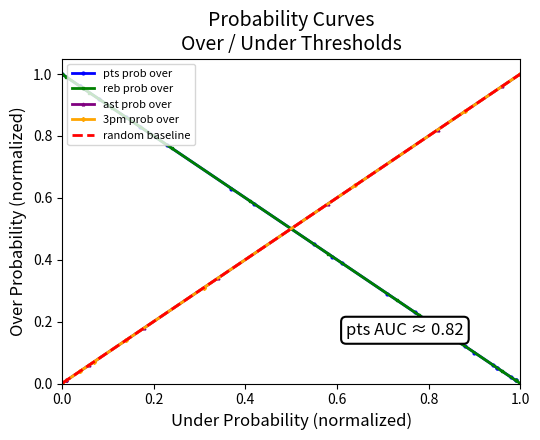

How many intersections are there between pts prob over and reb prob over?

1